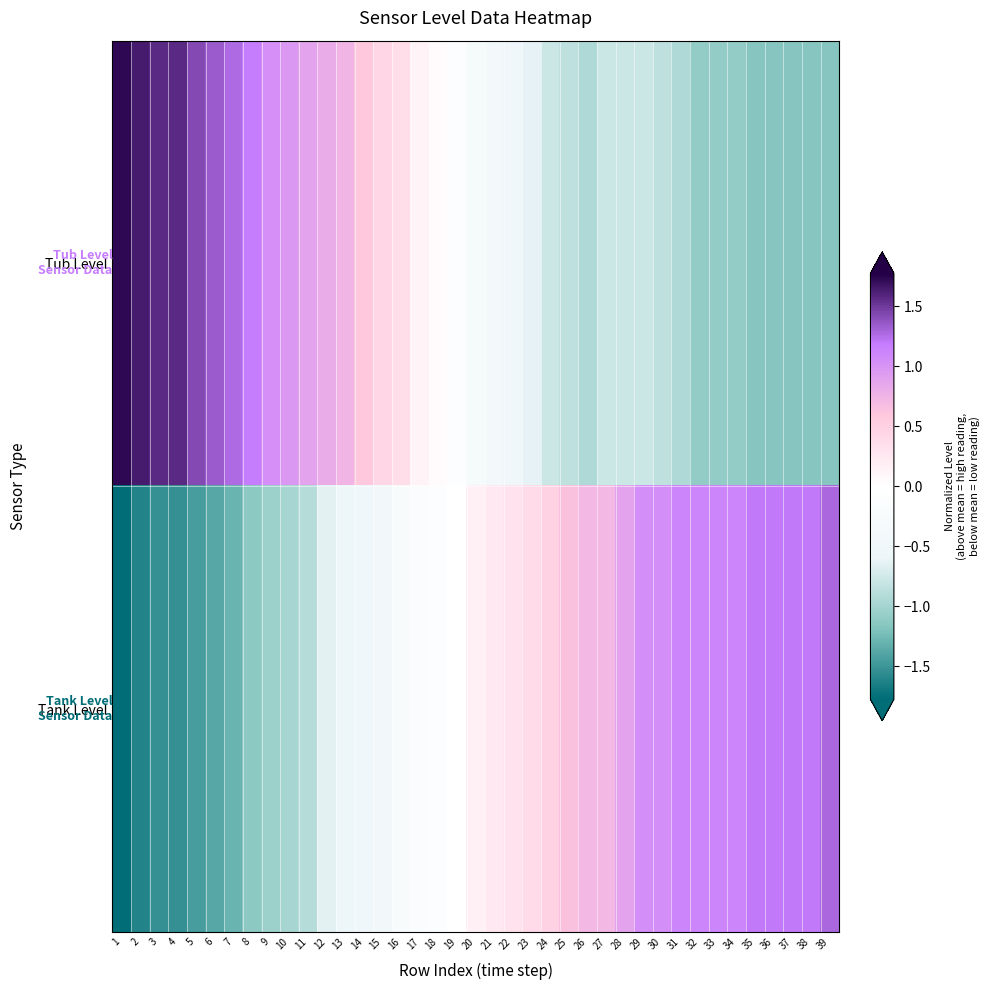

Which series has the widest spread of values?

Tank Level